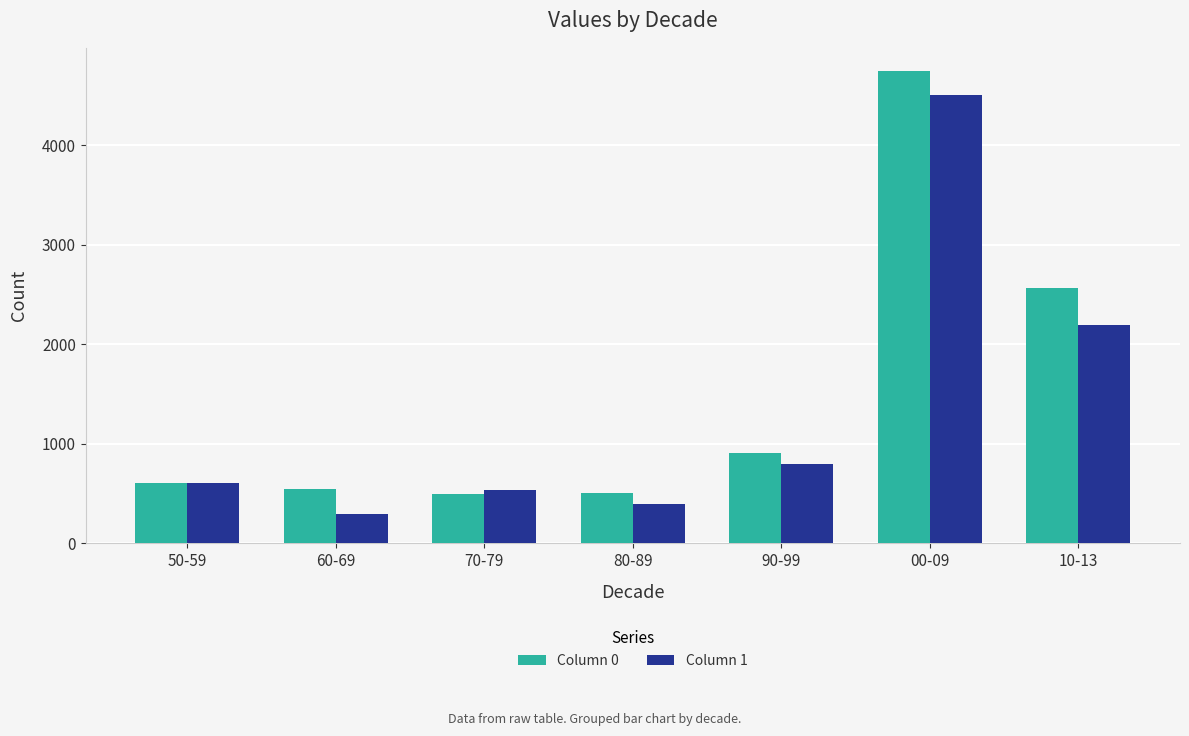

What is the total value across all series at 10-13?

4758